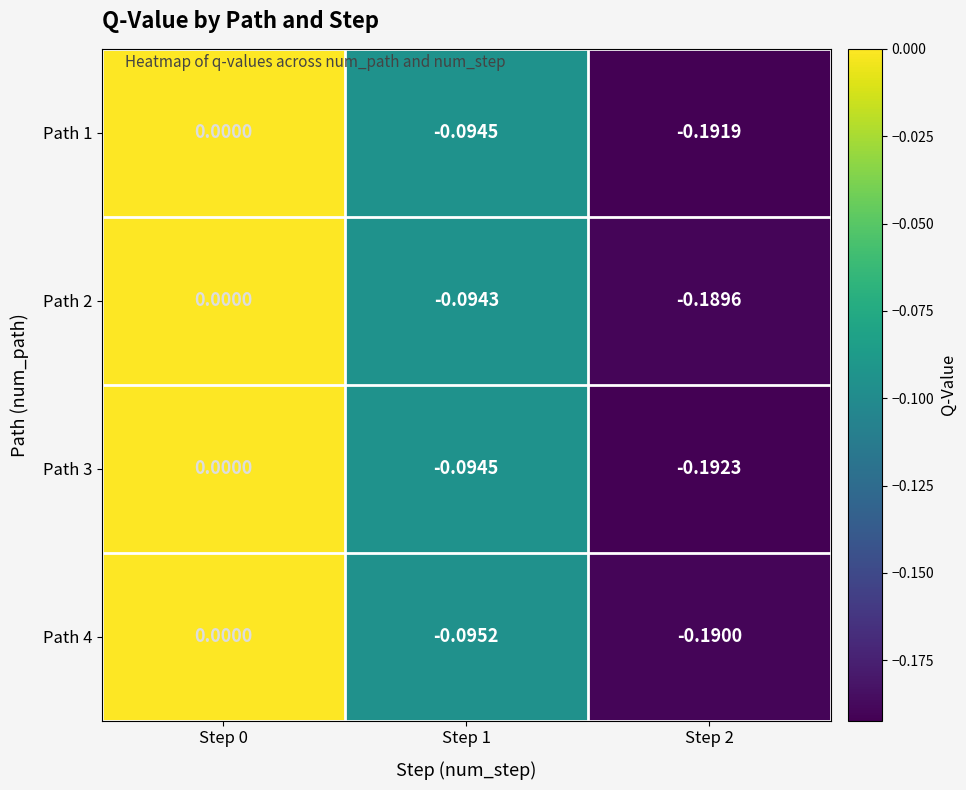

Which category has the highest value across all series?

Step 0